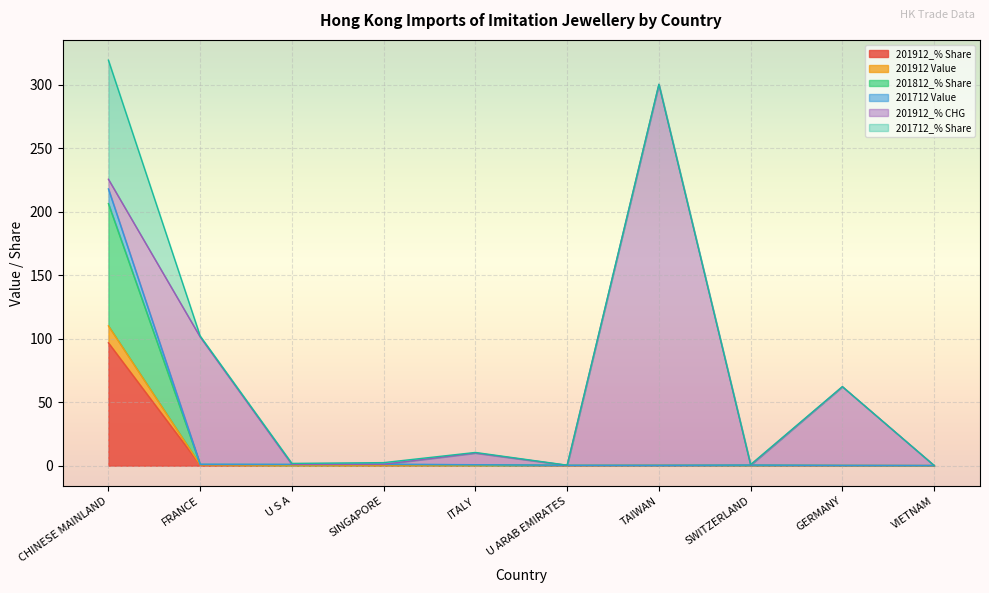

True or false: 201912_% Share and 201812_% Share intersect in this chart.

False